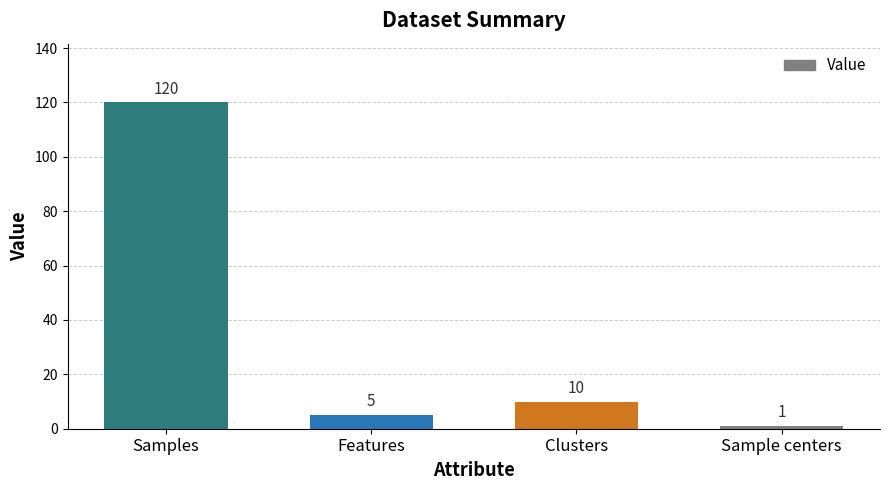

Between Samples and Sample centers, which is larger?

Samples